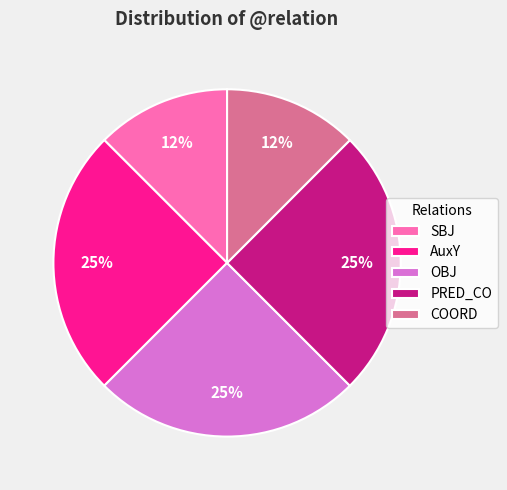

Combined, do OBJ and SBJ account for over 50%?

No